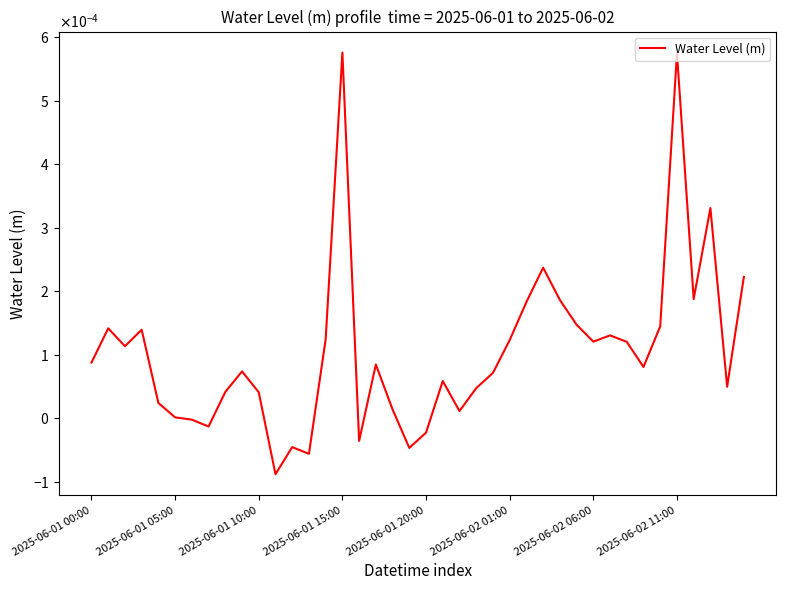

Does the chart display data point markers on the line(s)?

No